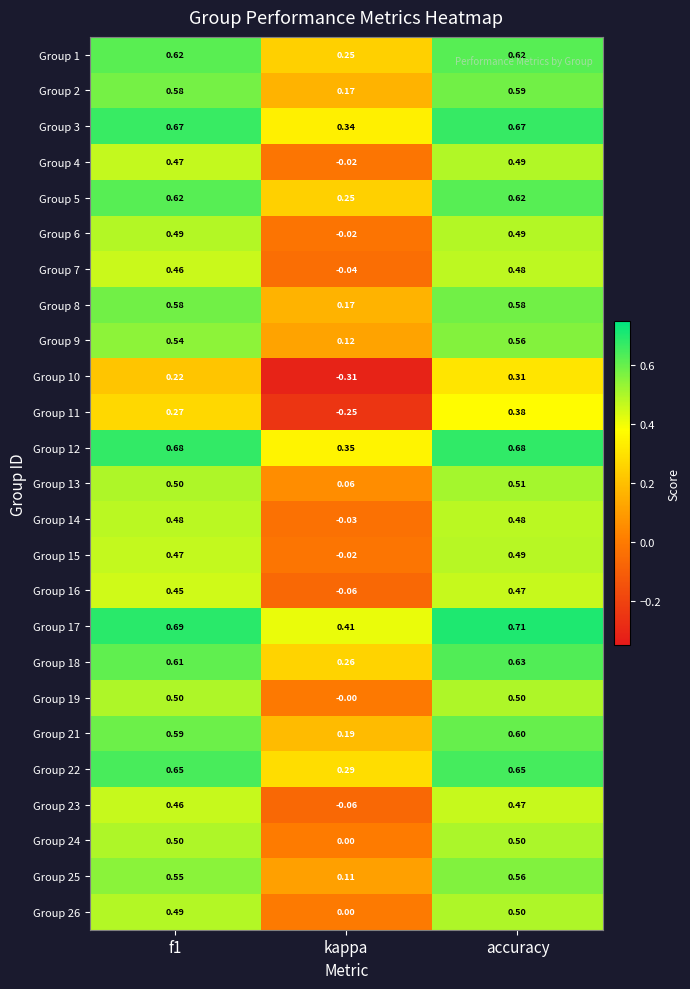

How many categories are shown in the chart?

3